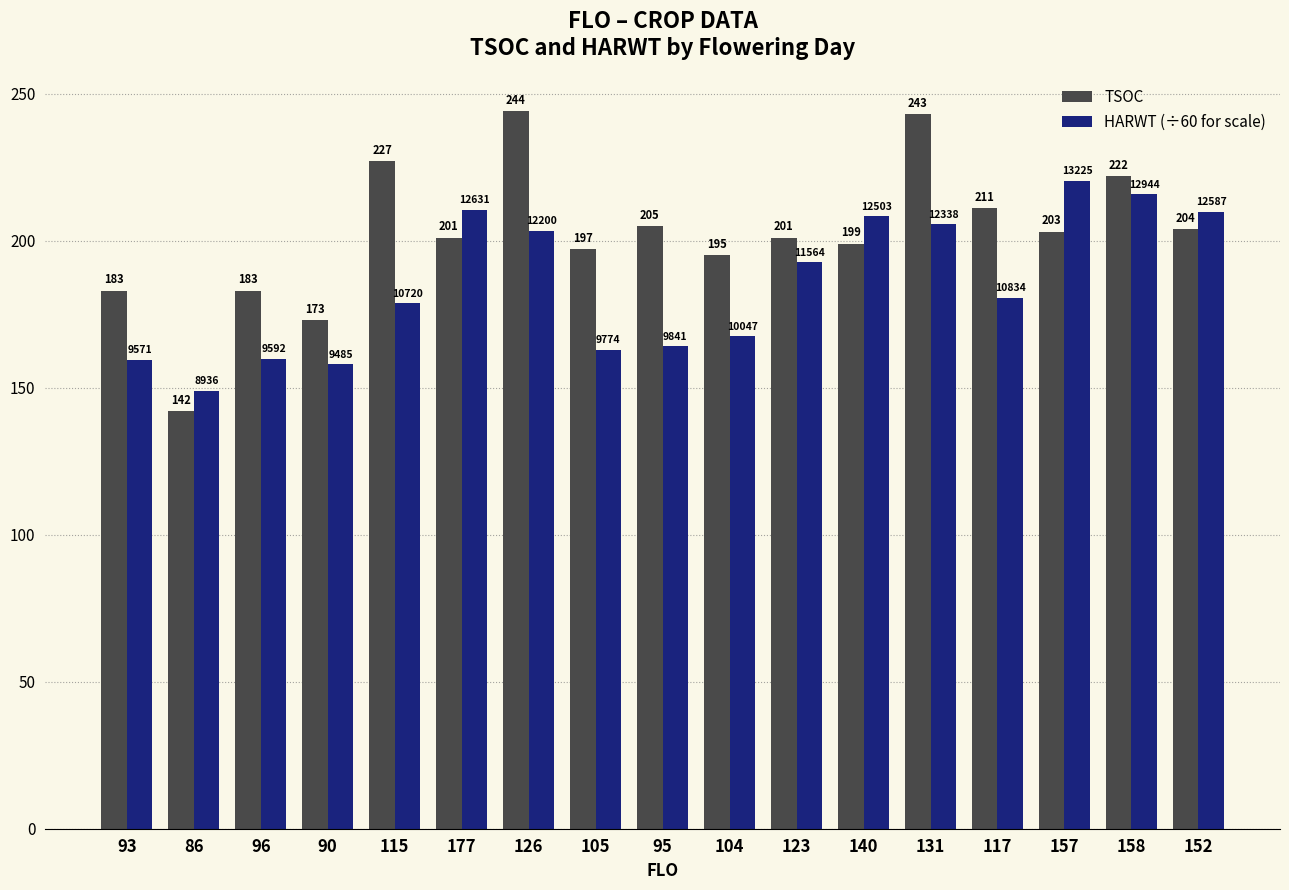

What is the maximum value shown in the chart?

244.0